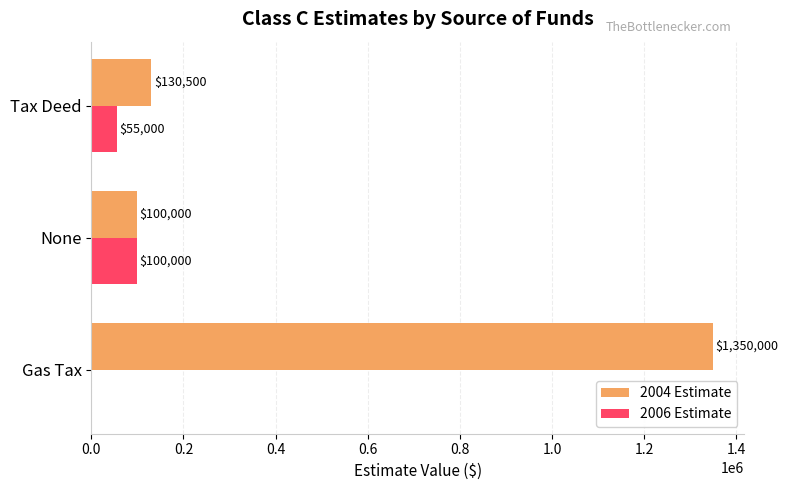

What is the sum of the 2004 Estimate values at Tax Deed and None?

230500